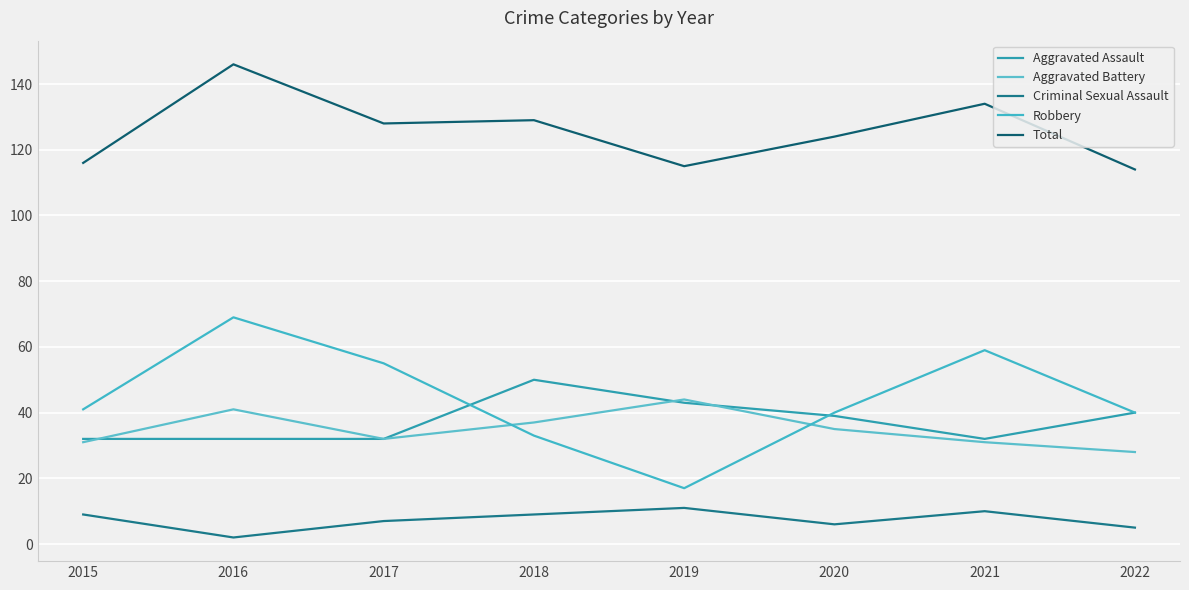

What is the difference between the maximum and minimum values in the Robbery series?

52